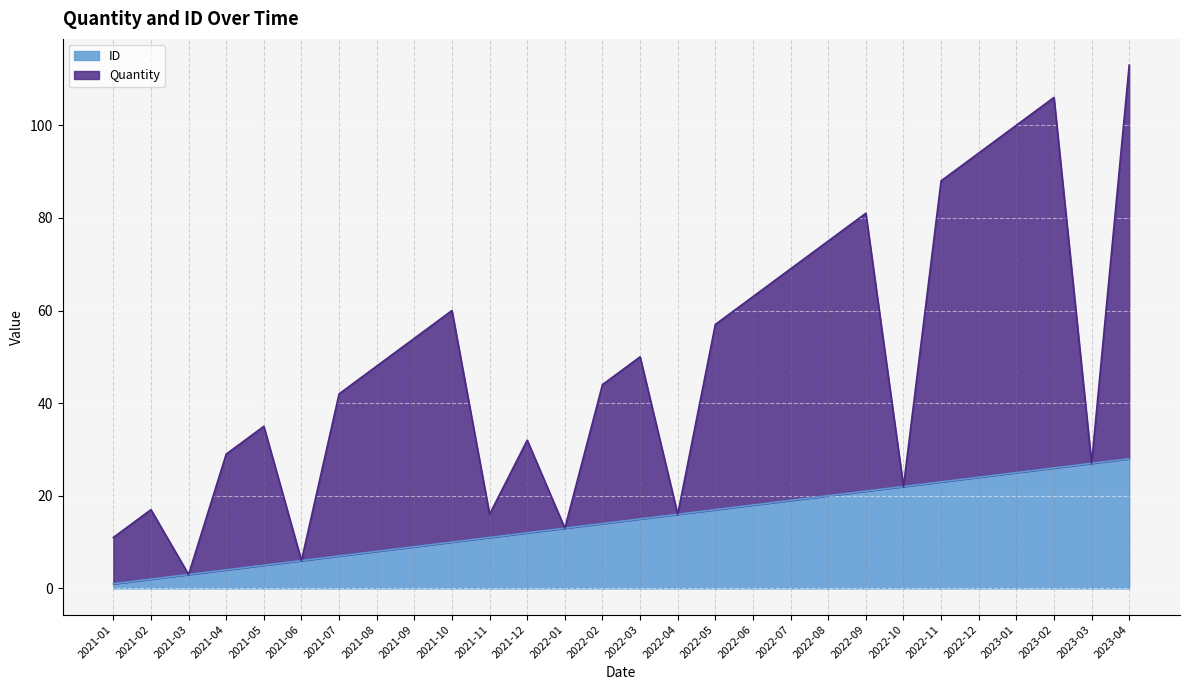

Does the chart display data point markers on the line(s)?

No